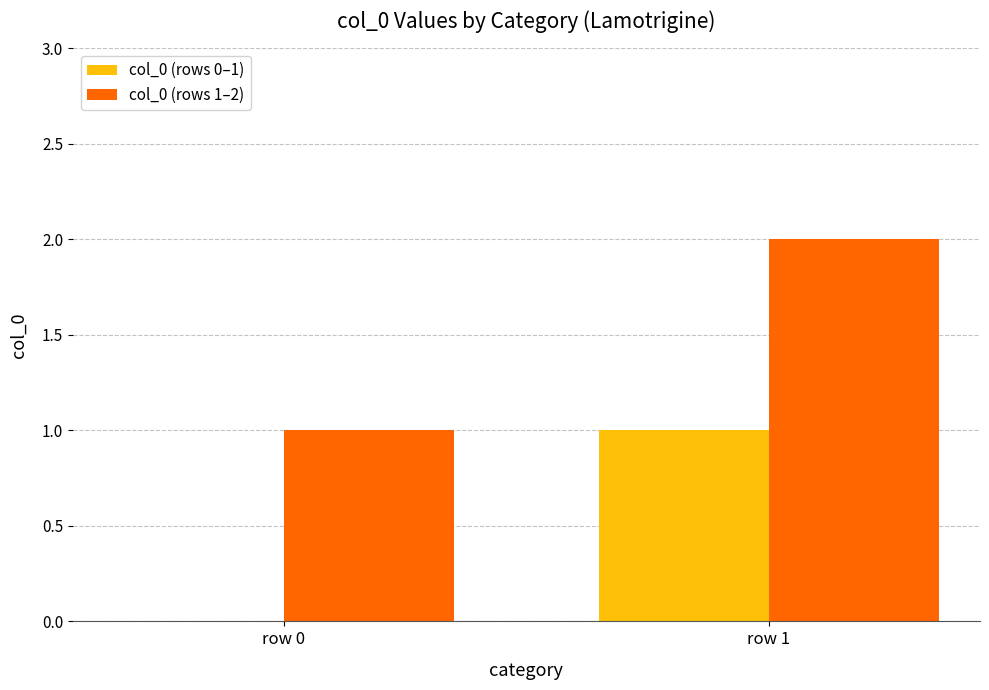

How many values in col_0 (rows 0–1) are above zero?

1